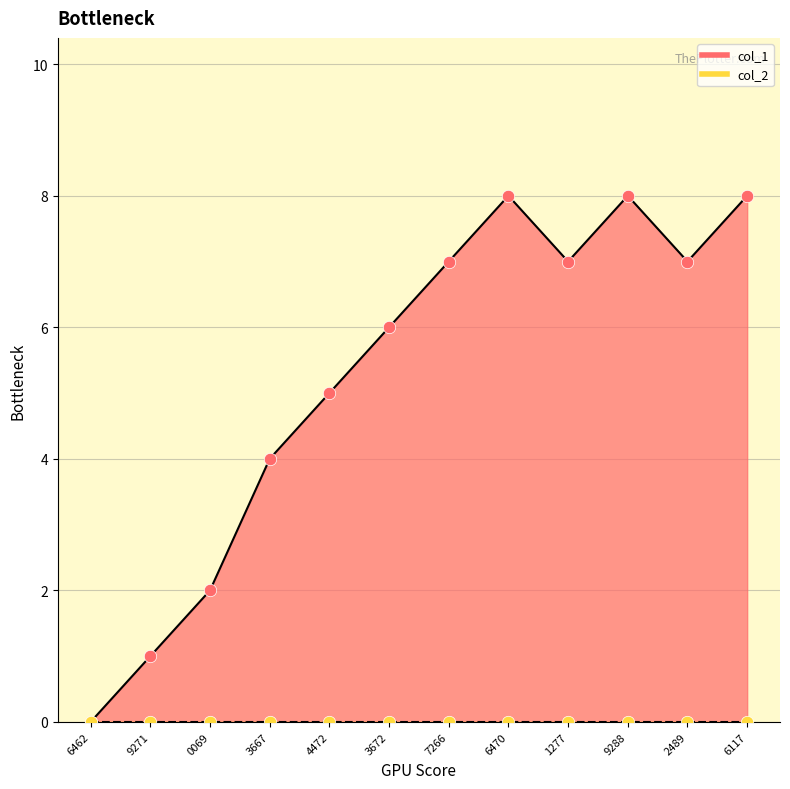

What is the change in value from 0069 to 6470?

+6